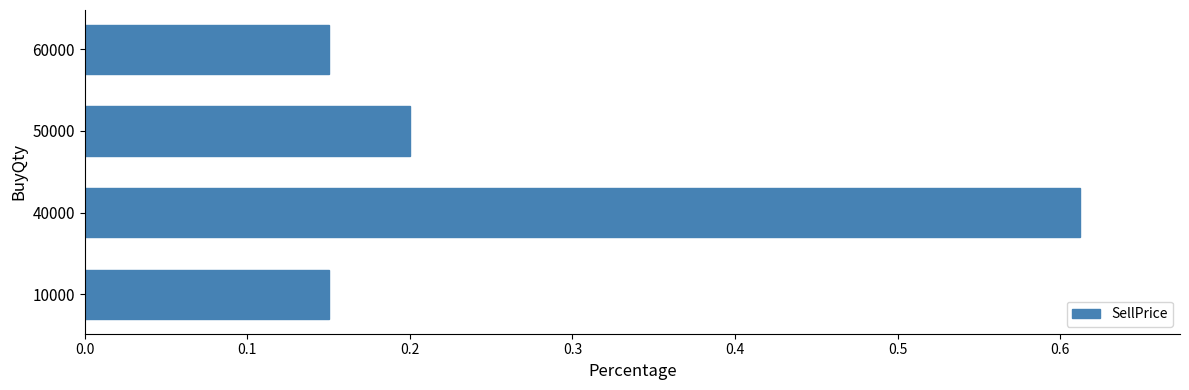

What is the sum of all values?

1.1